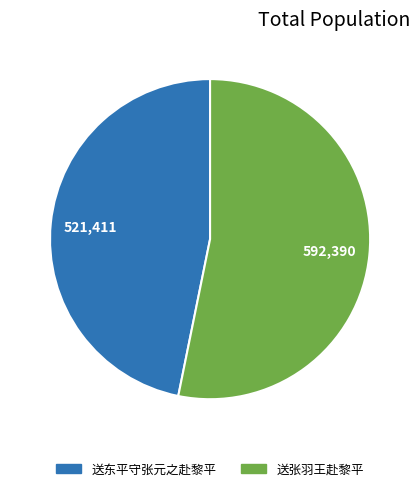

Combined, do 送张羽王赴黎平 and 送东平守张元之赴黎平 account for over 50%?

Yes